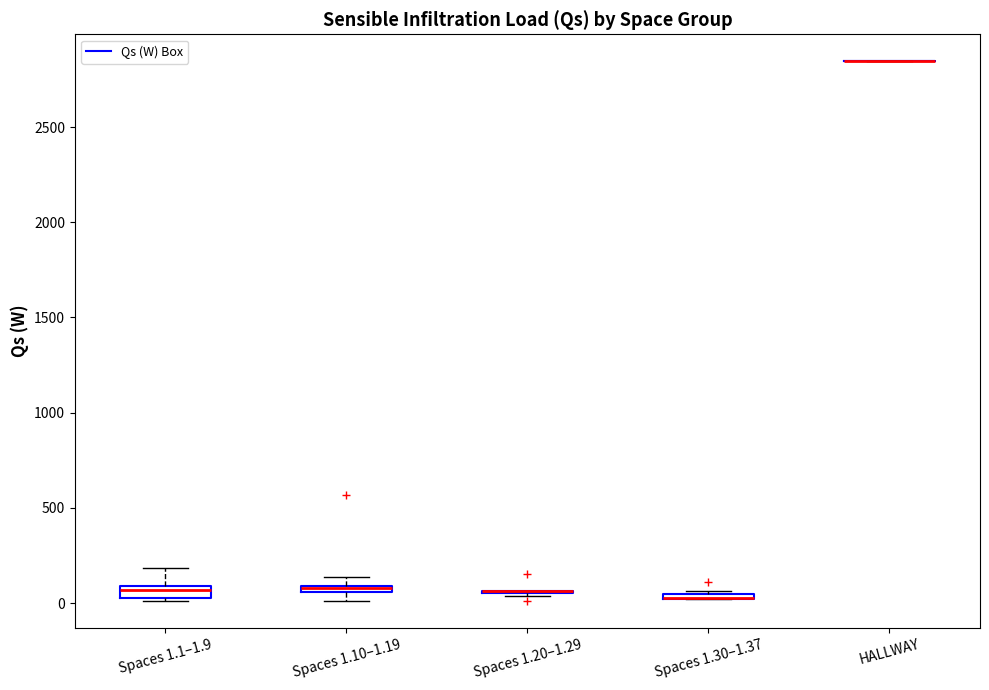

Where is the lower edge of the box for Spaces 1.10–1.19 on the y-axis? The values are not printed on the chart, so give them approximately, as read against the axis.

50